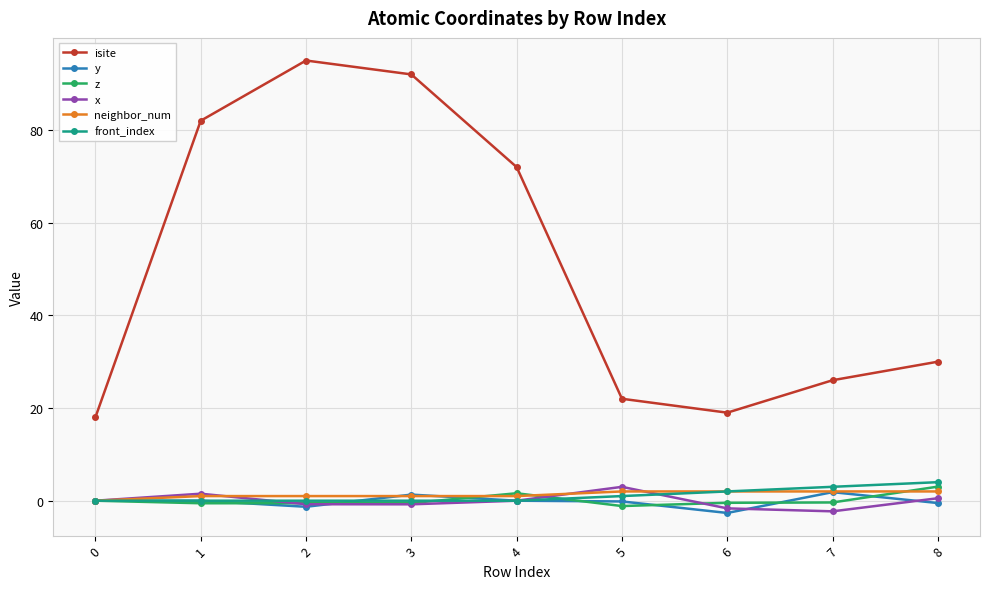

What is the difference between the maximum and minimum values in the z series?

4.2